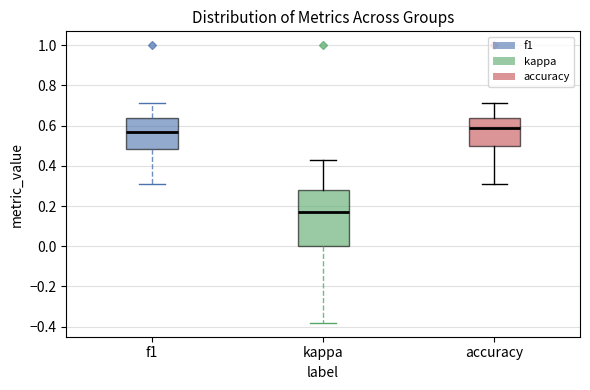

Which box's median line is the lowest?

kappa